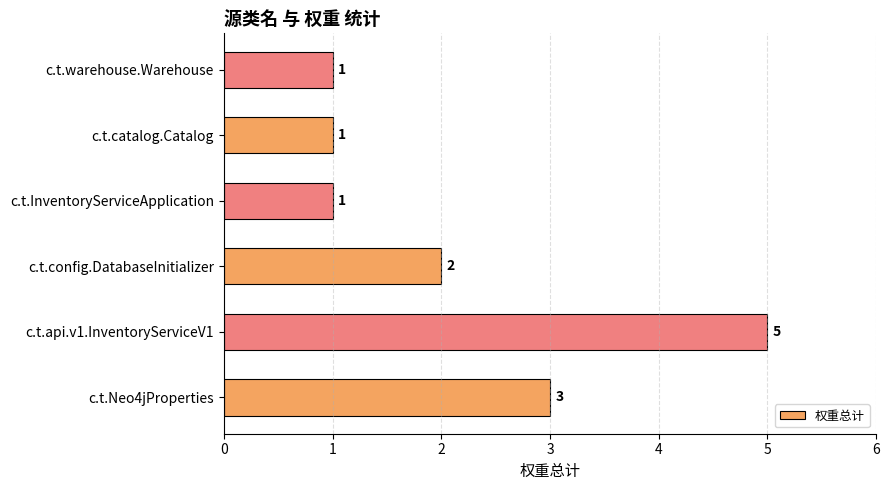

The chart shows a value of 1 at c.t.config.DatabaseInitializer. True or false?

False